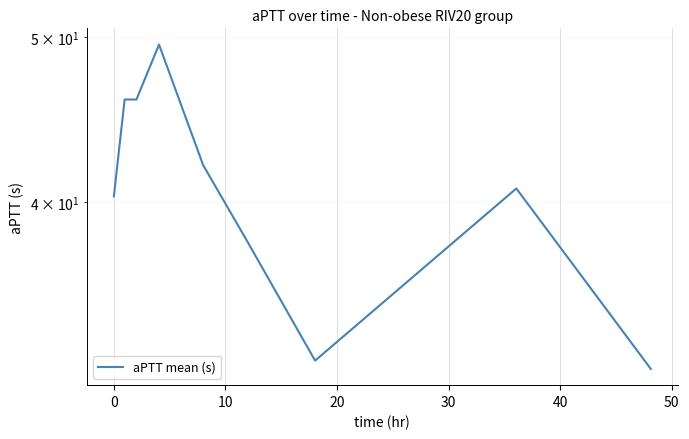

How many data points are above 40?

6